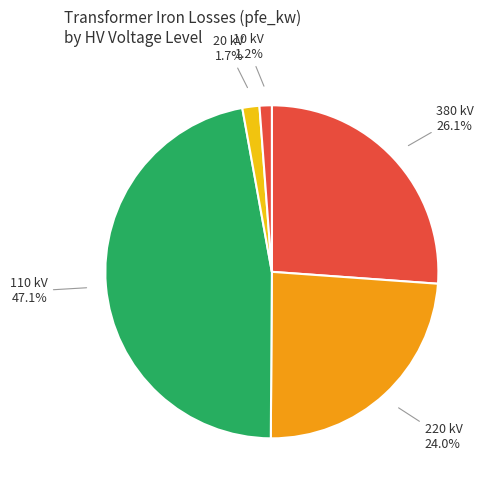

How many slices are in this pie chart?

5